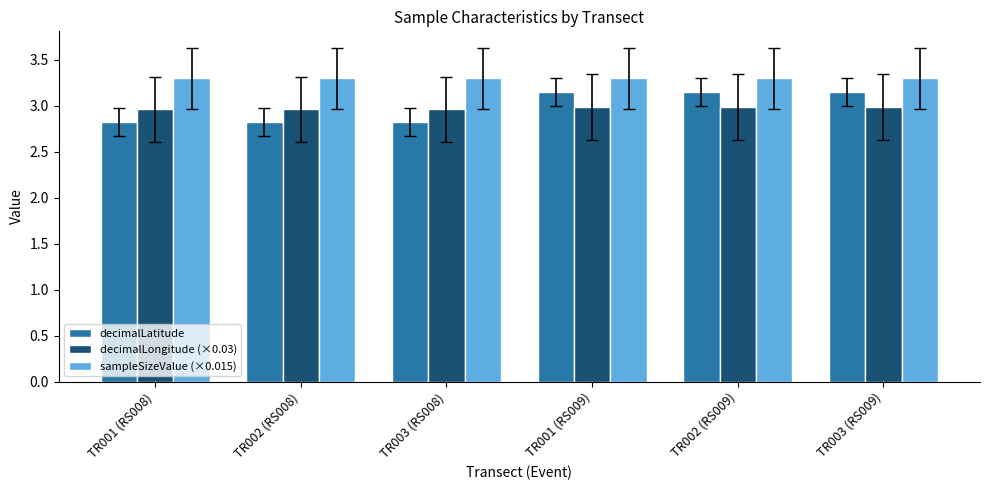

Is it true that sampleSizeValue (×0.015) equals 3.3 at TR001 (RS008)?

True